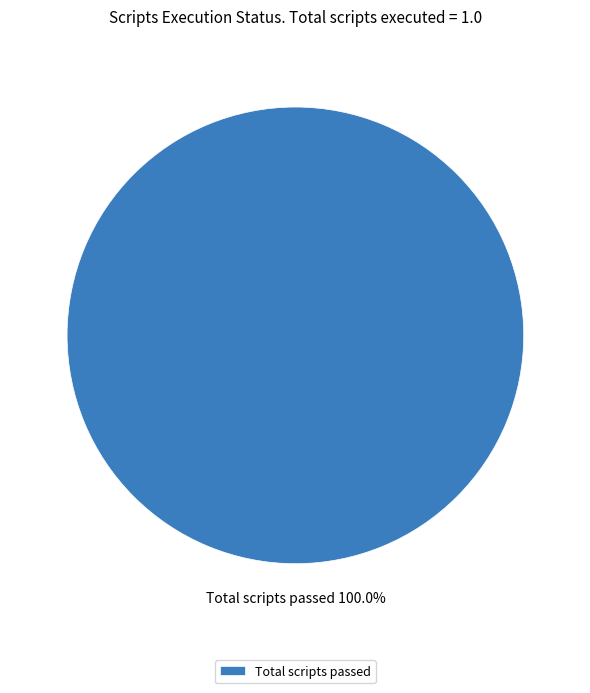

Rank the categories by value from lowest to highest.

Total scripts passed